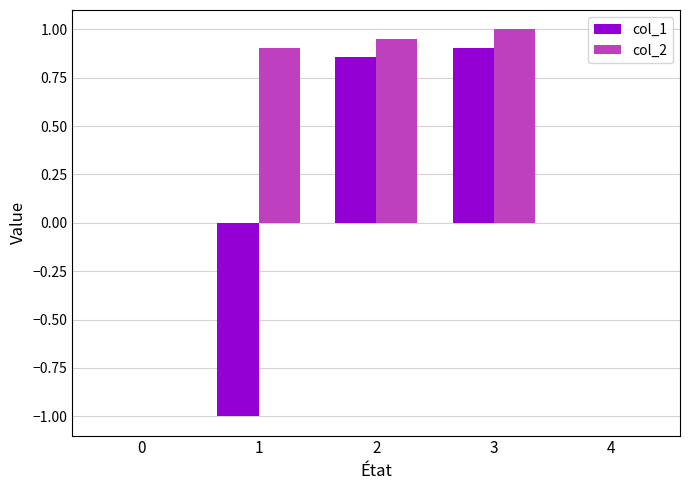

At which category does the chart reach its peak across all series?

3